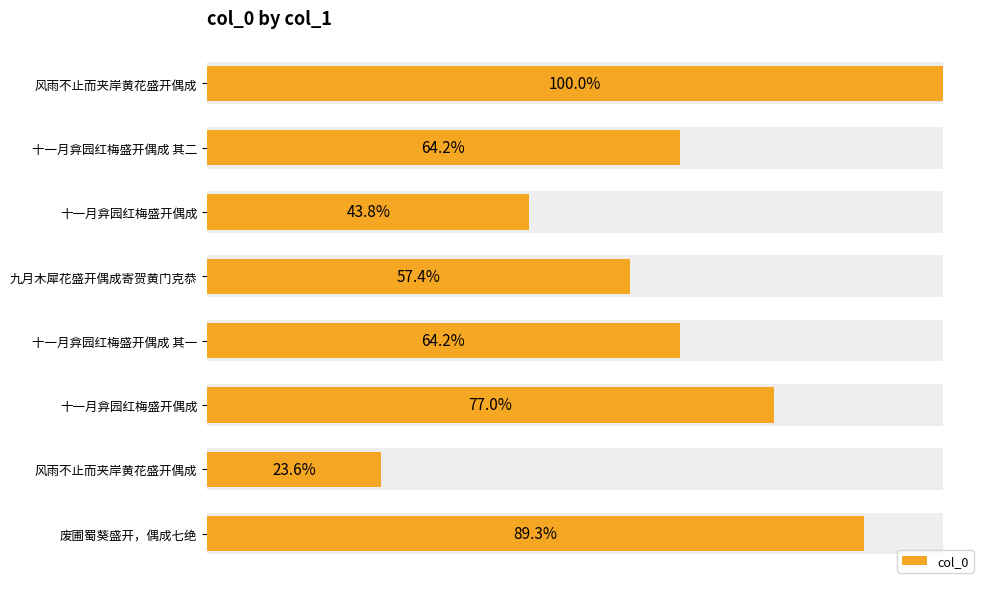

What is the sum of all values?

4614160